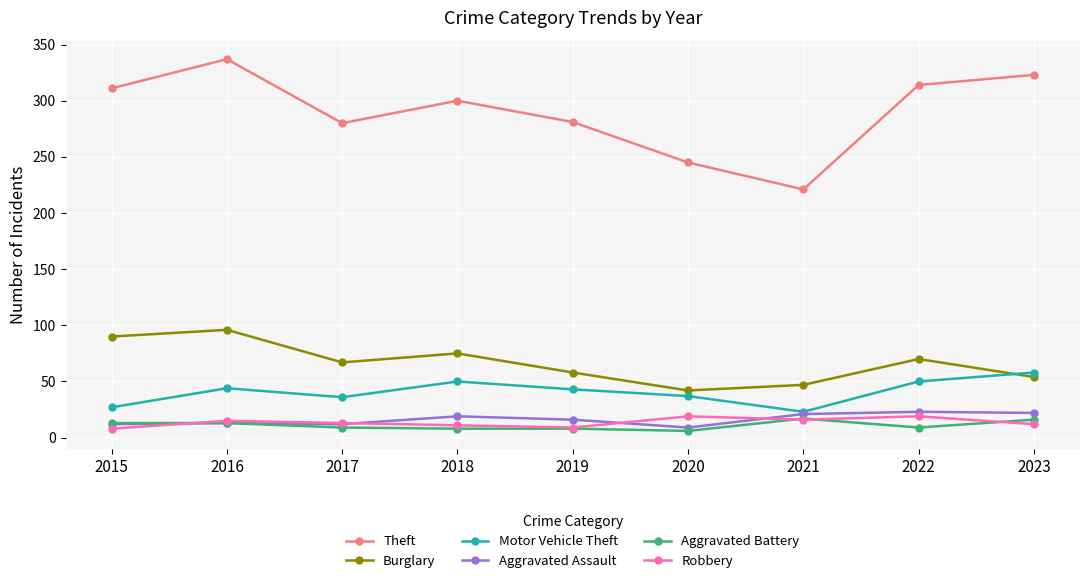

At which category is the sum across all series the highest?

2016